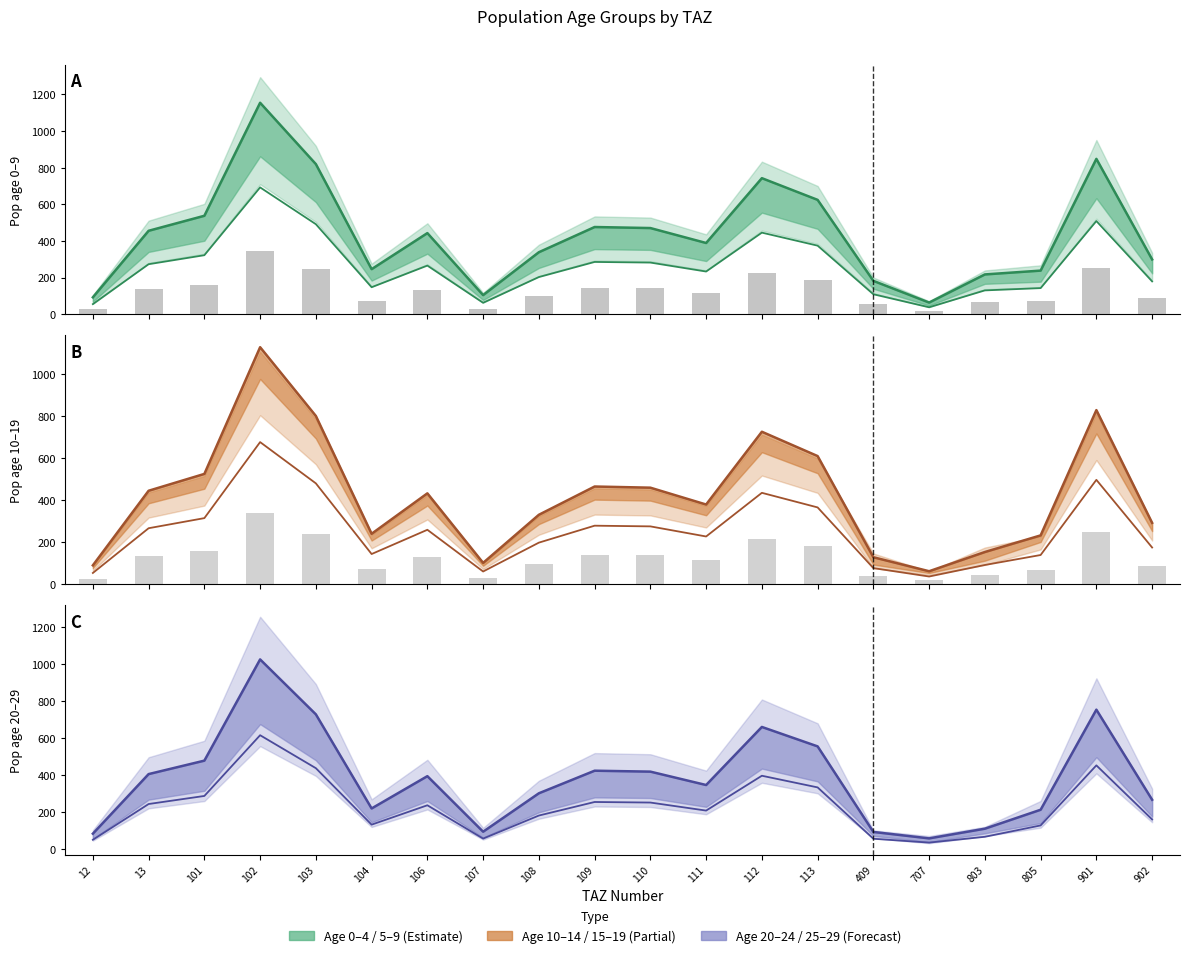

What is the total value across all series at 12?

159.8